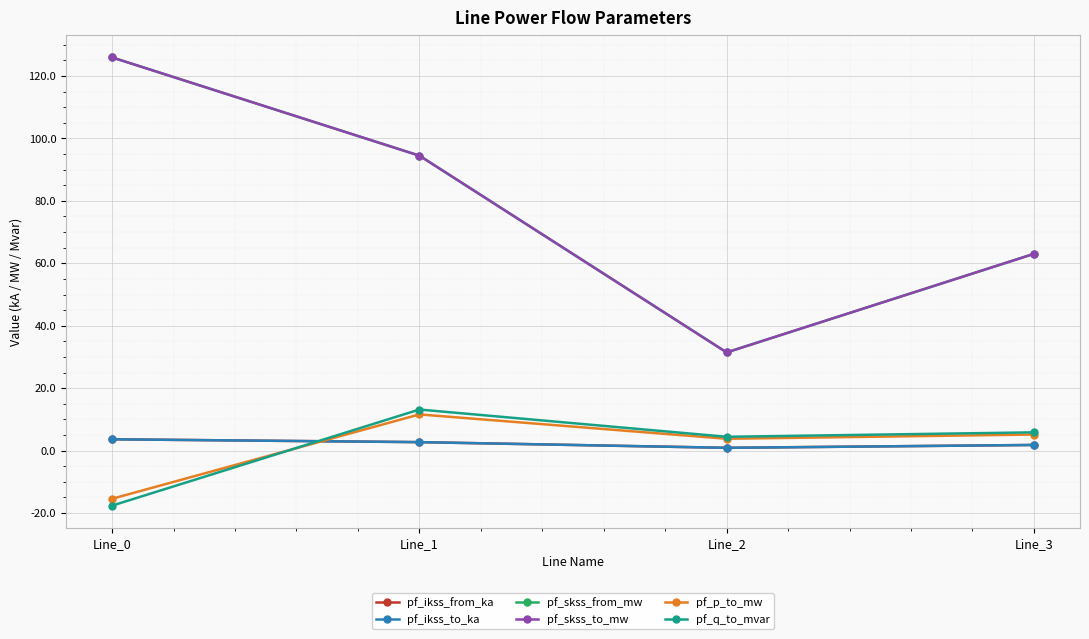

What is the spread (max minus min) of values at Line_3?

61.2